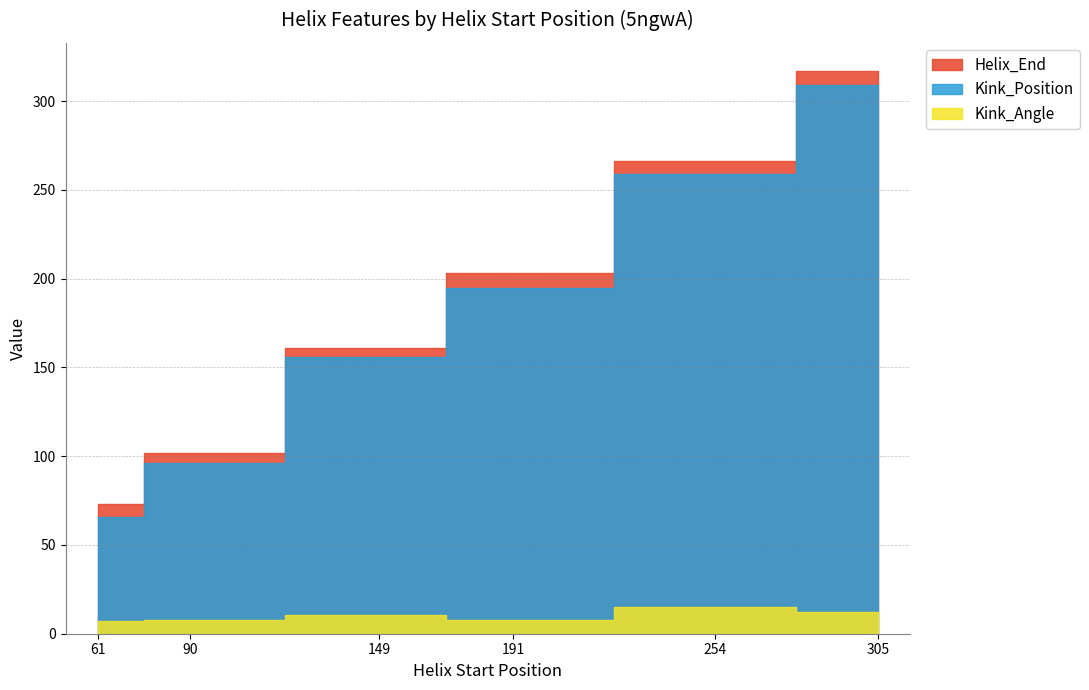

What is the approximate value of Helix_End at 61?

73.0